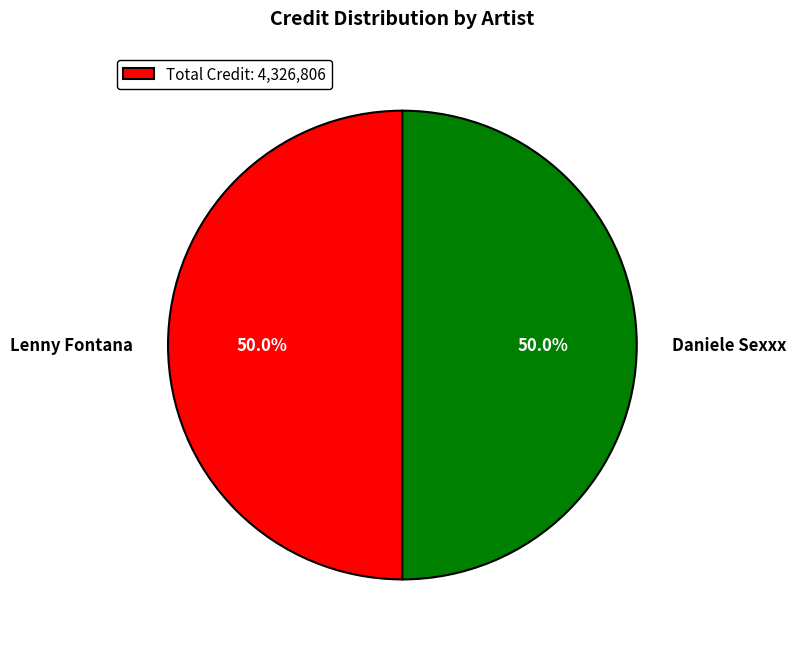

Is the sum of Daniele Sexxx and Lenny Fontana greater than half?

Yes